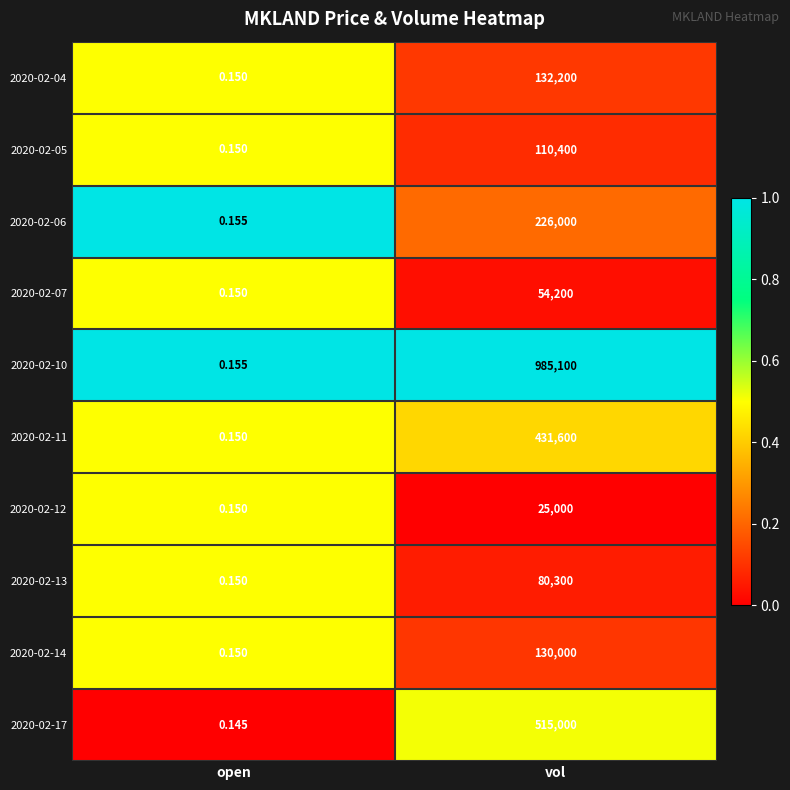

At which category is the sum across all series the highest?

vol